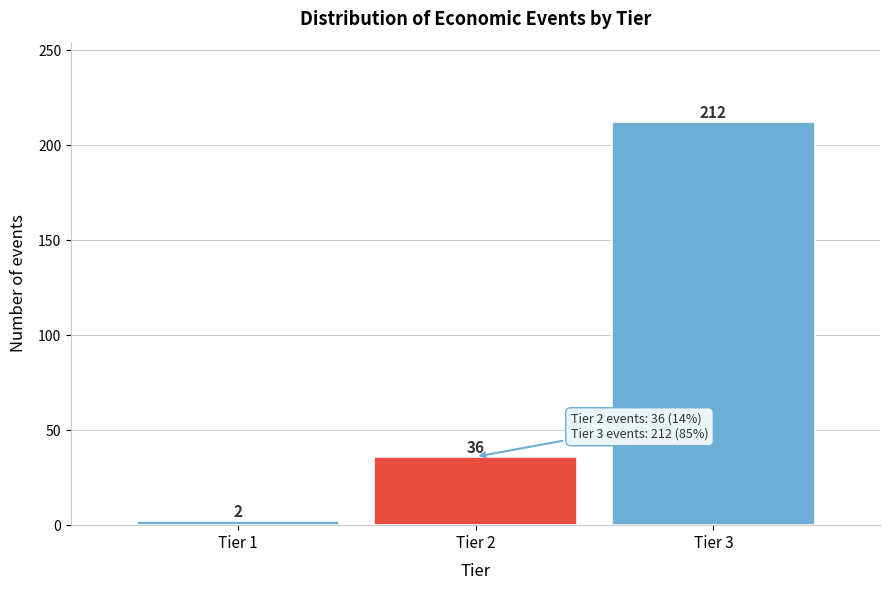

Reading right to left, list all the values displayed in this chart.

212	36	2